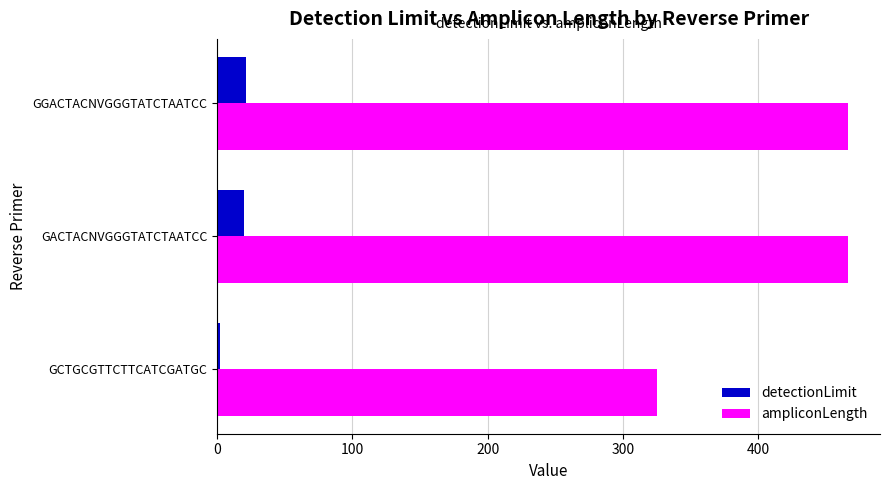

What is the greatest value displayed?

467